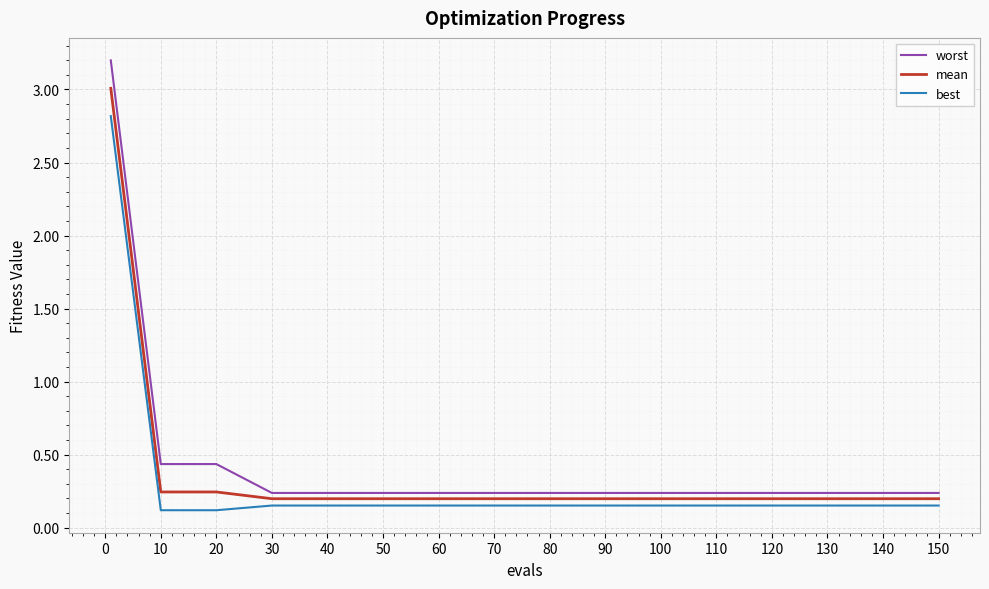

What is the greatest value displayed?

3.2